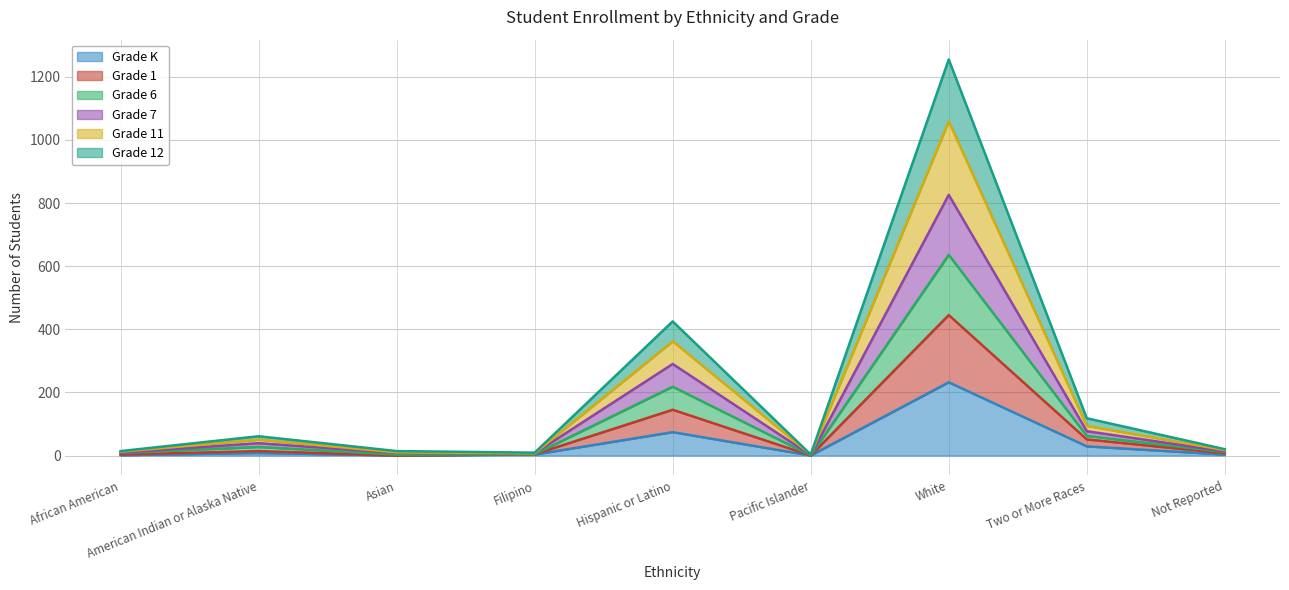

Between African American and White, which series saw the biggest shift?

Grade 11